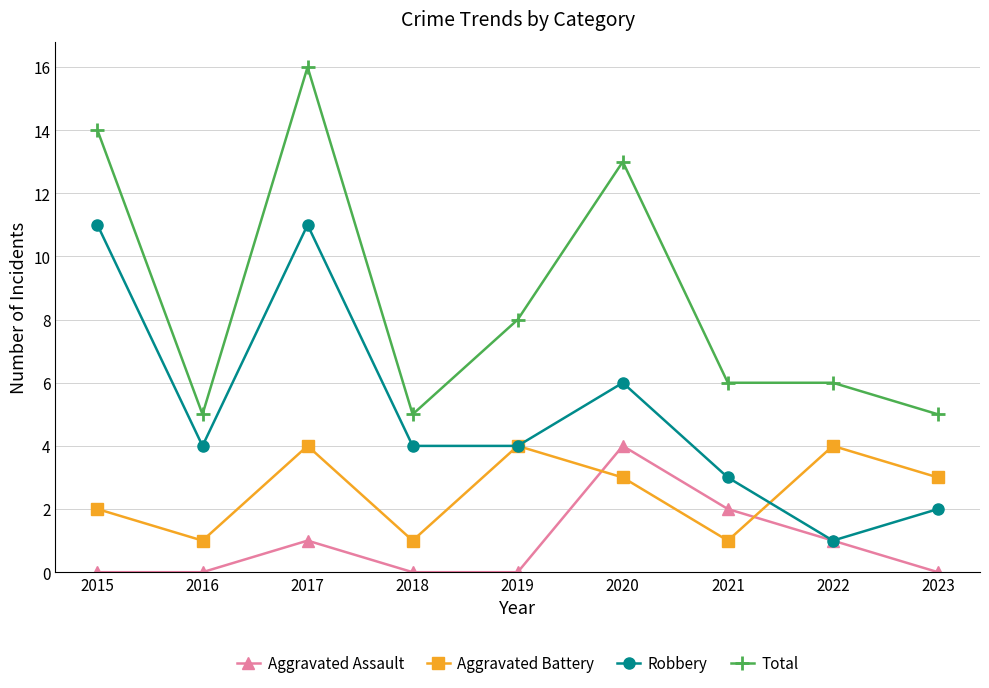

What value does the Aggravated Battery series have at 2021?

1